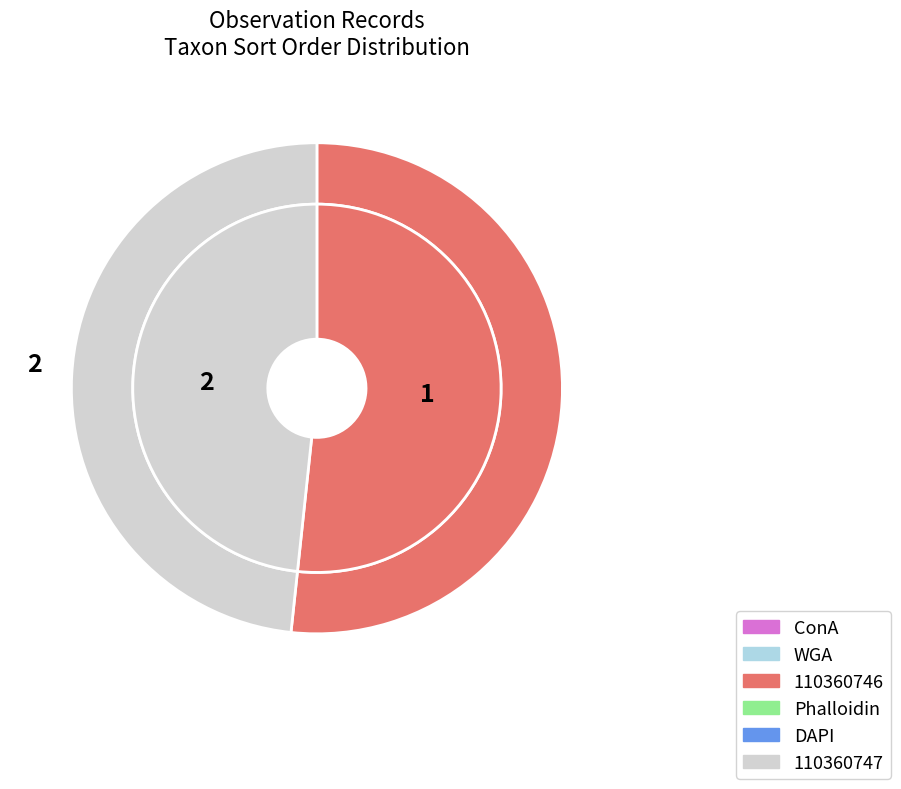

What is the change in value from 110360746 to 110360747?

-5142